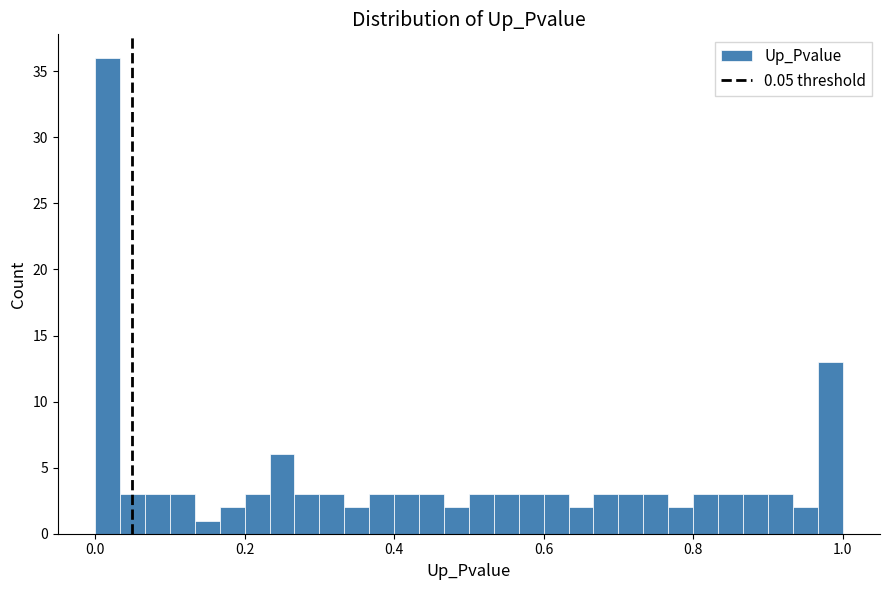

Around what value on the x-axis is the tallest bar? Give the approximate position of its centre, as read against the axis.

0.02